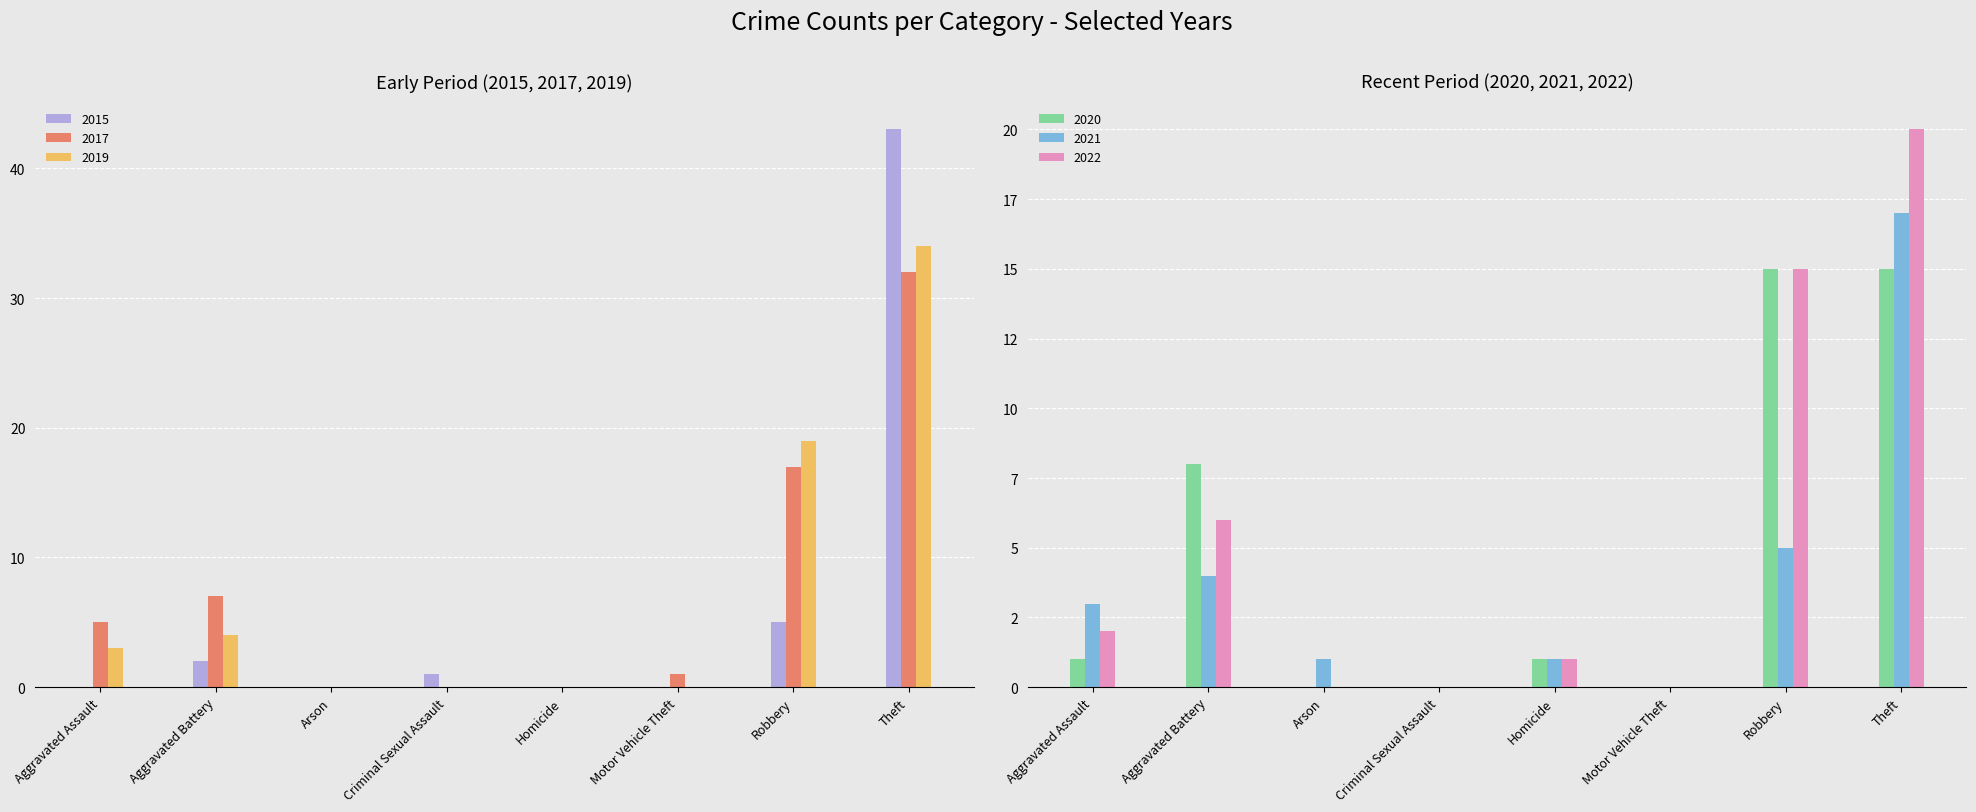

What position from the left is Robbery?

7